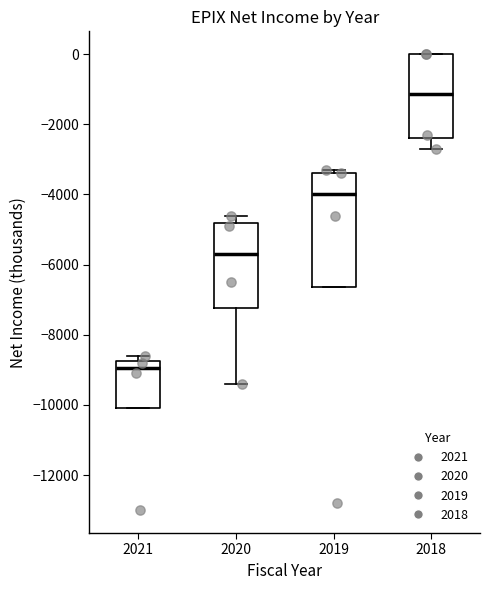

Which box is the tallest, from its lower edge to its upper edge?

2019